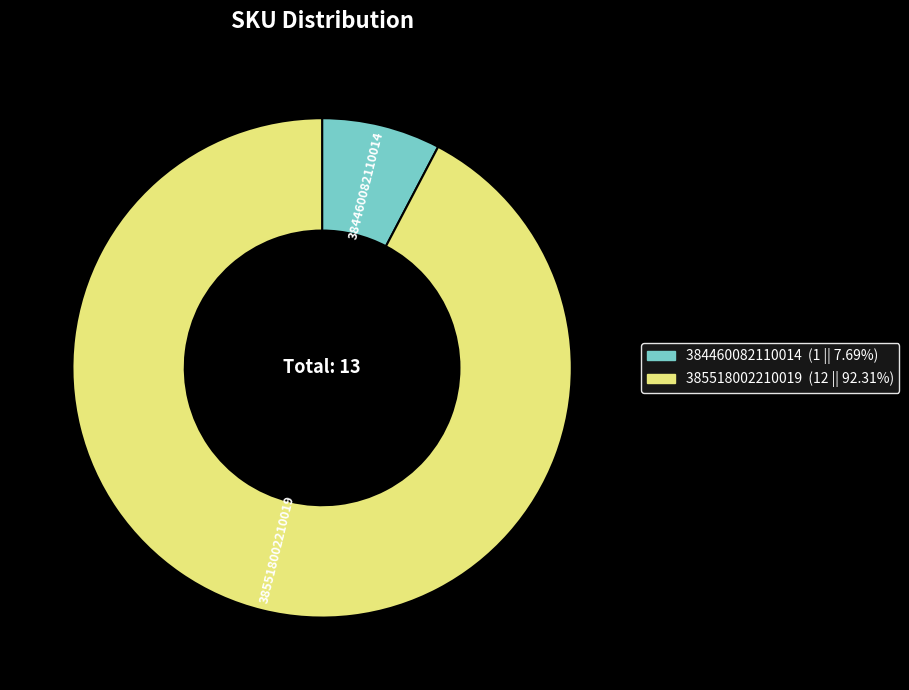

Rank the categories by value from highest to lowest.

385518002210019, 384460082110014